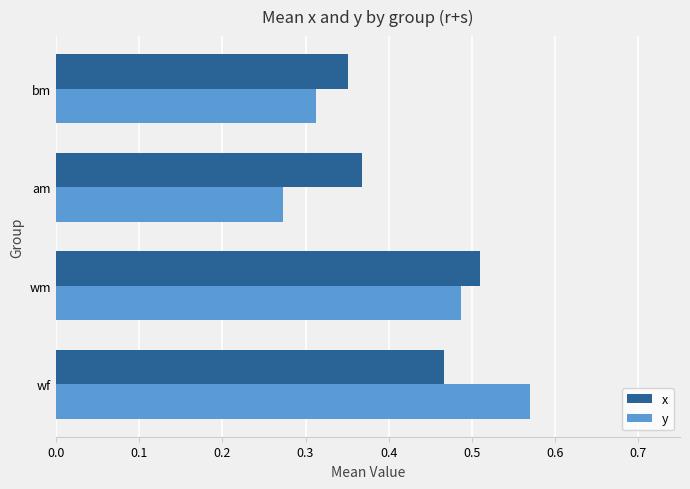

At which label does x reach its minimum?

bm